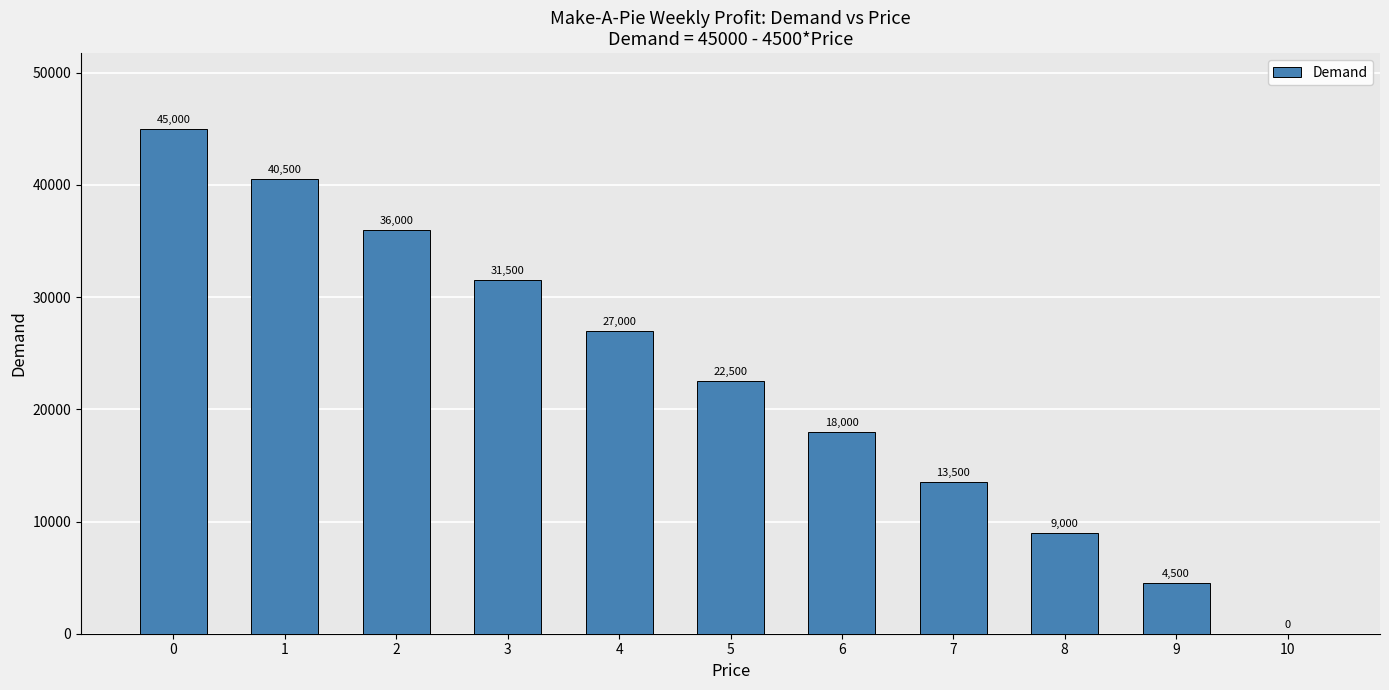

Are the bars grouped side by side (vs. stacked)?

No